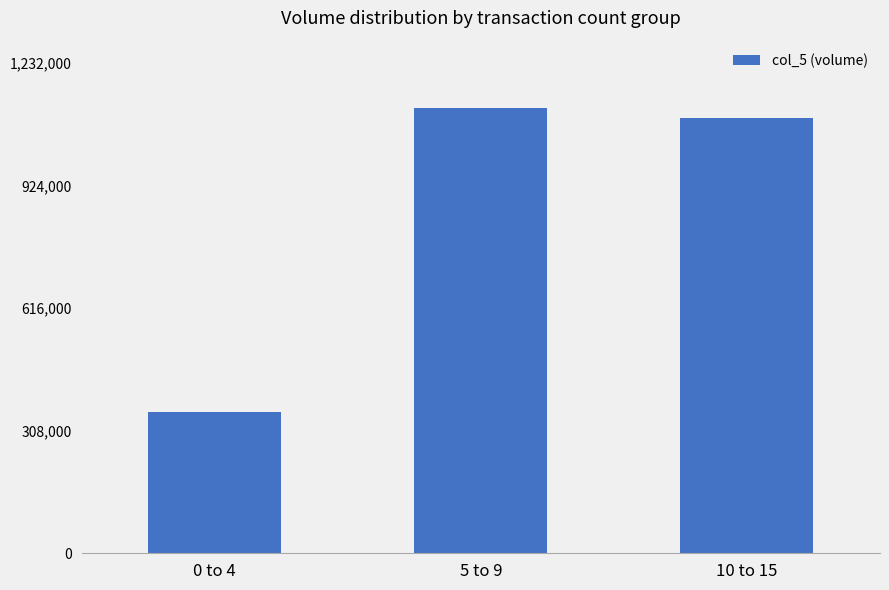

List the labels in order of value, smallest first.

0 to 4, 10 to 15, 5 to 9